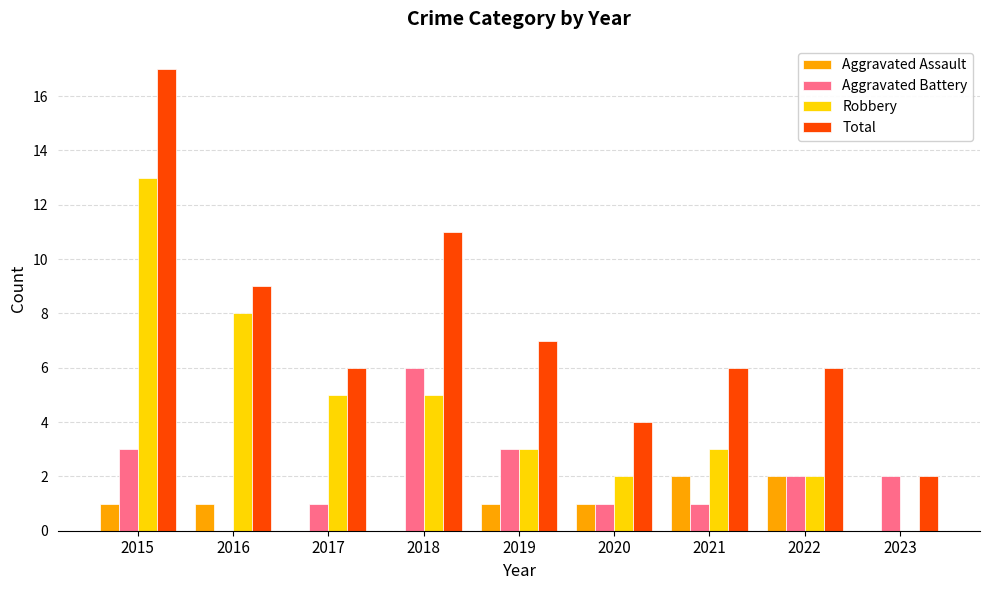

Which series changed the most between 2015 and 2023?

Total